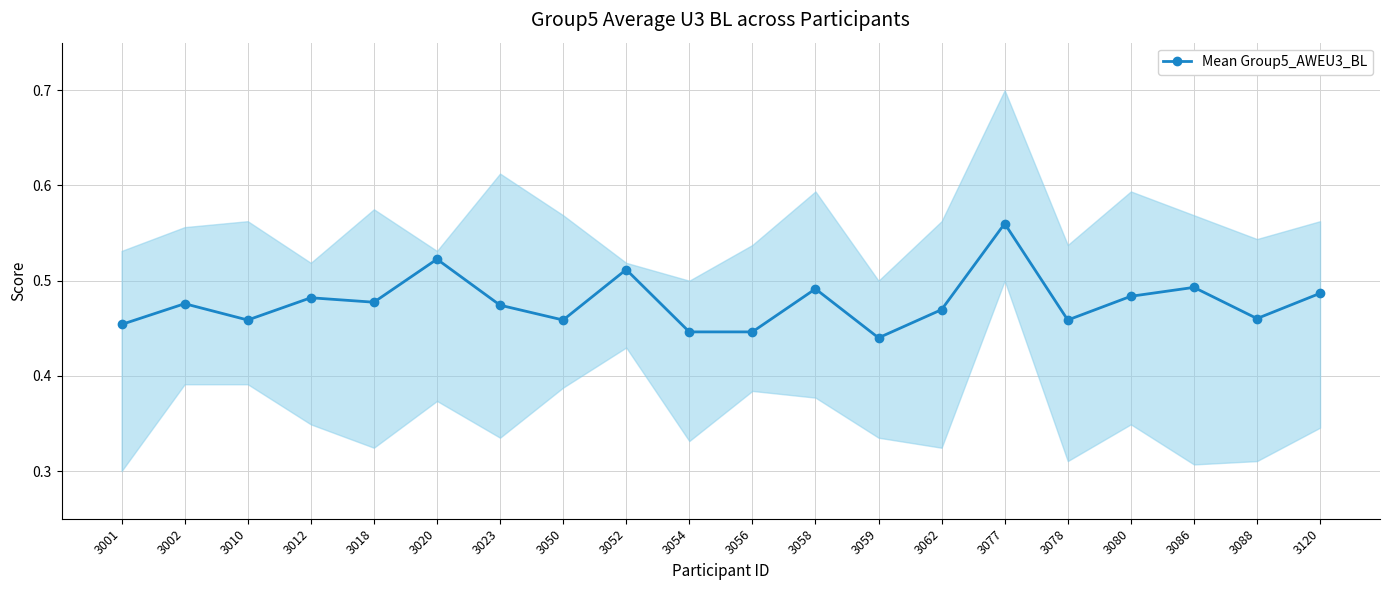

What is the smallest value displayed?

0.4